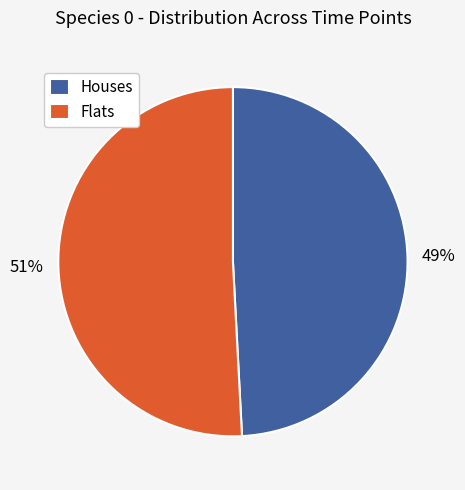

To the nearest percent, what portion does Flats represent?

51%